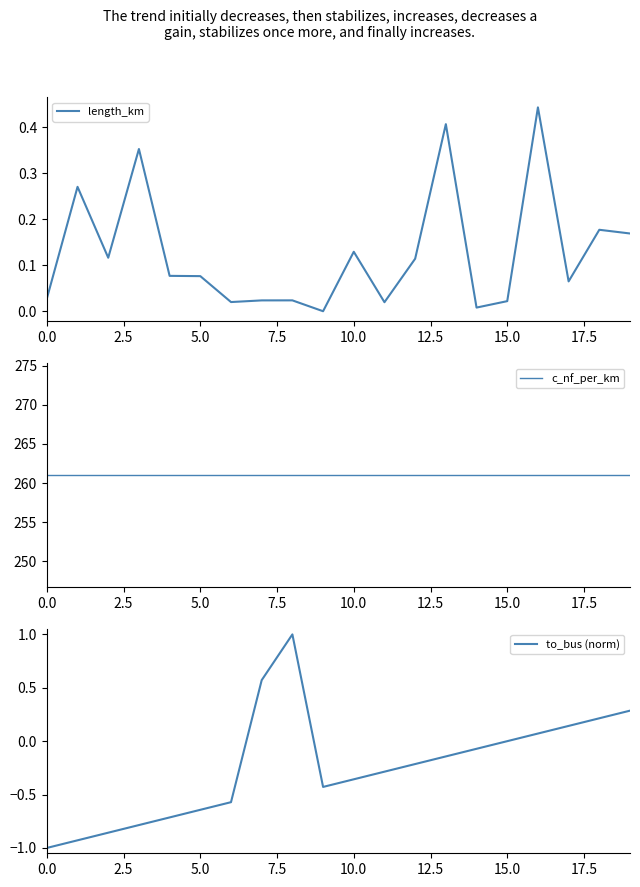

What is the spread (max minus min) of values at 13?

261.1